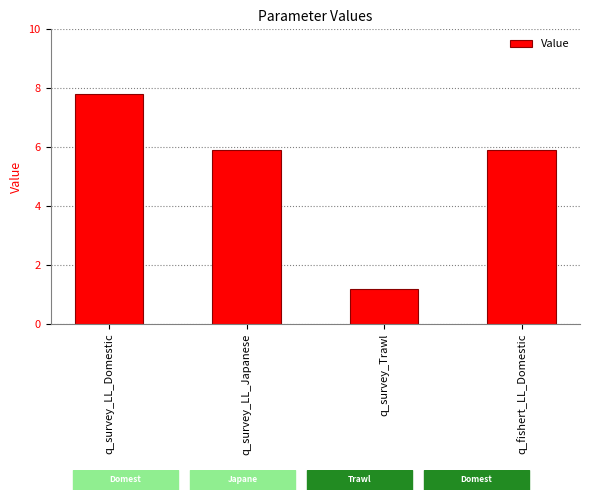

How many data points are above 5?

3